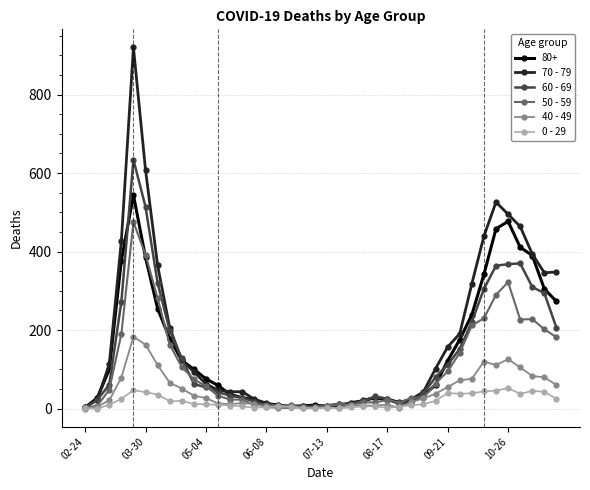

Which series has the widest spread of values?

70 - 79